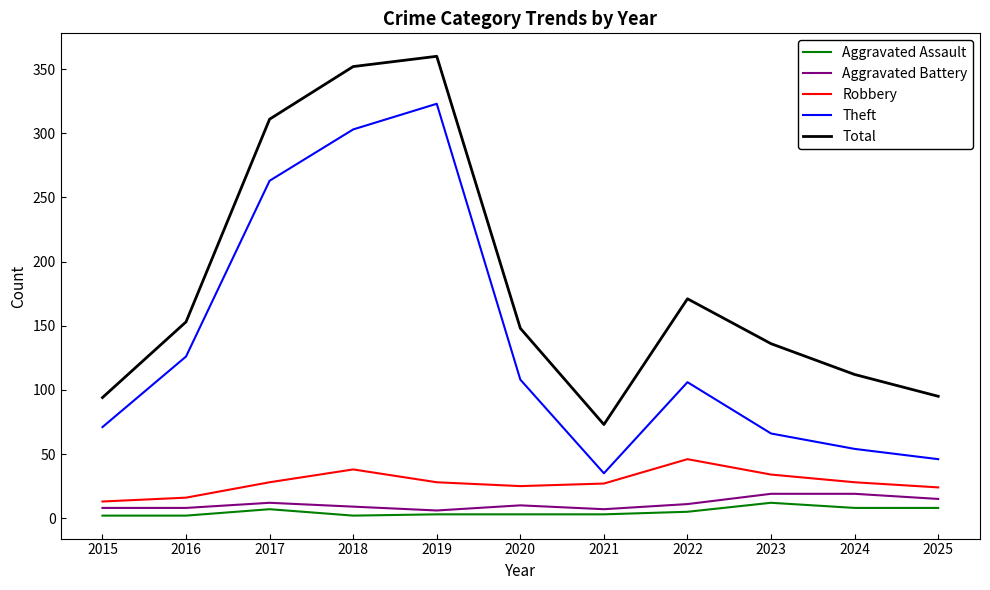

Which series changed the most between 2019 and 2023?

Theft